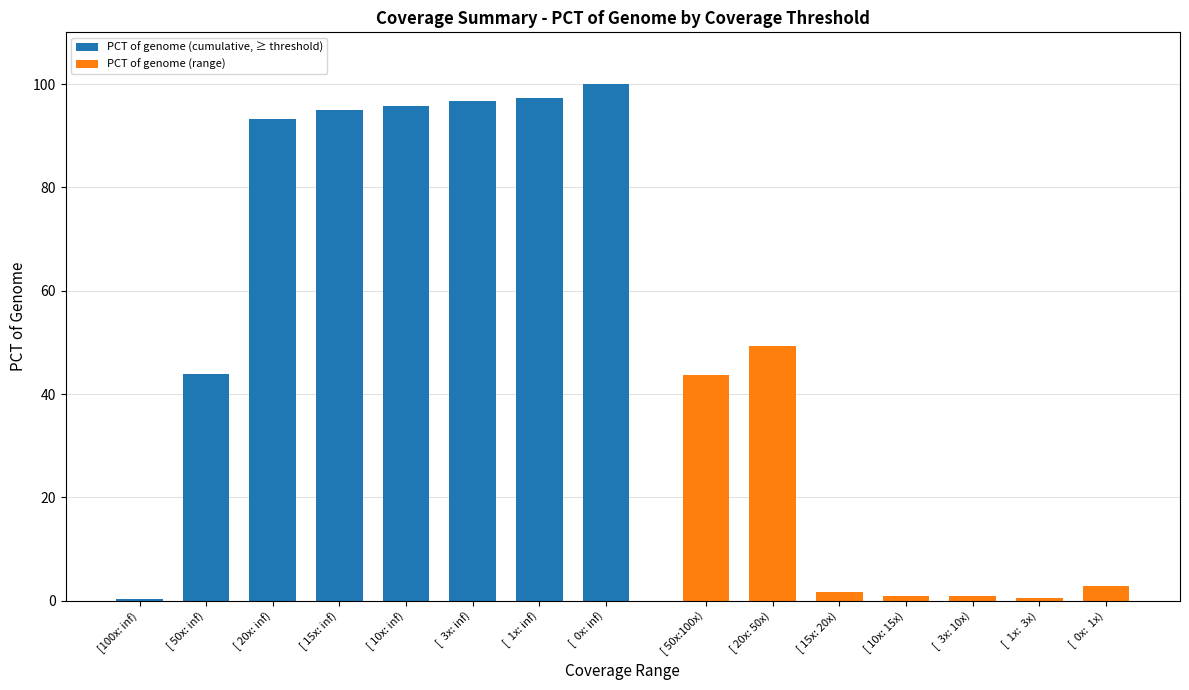

What is the ratio of the value at [ 50x: inf) to the value at [ 20x: inf)?

0.5